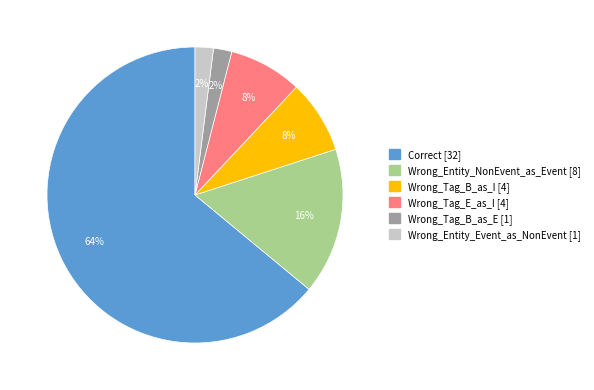

What is the majority slice?

Correct